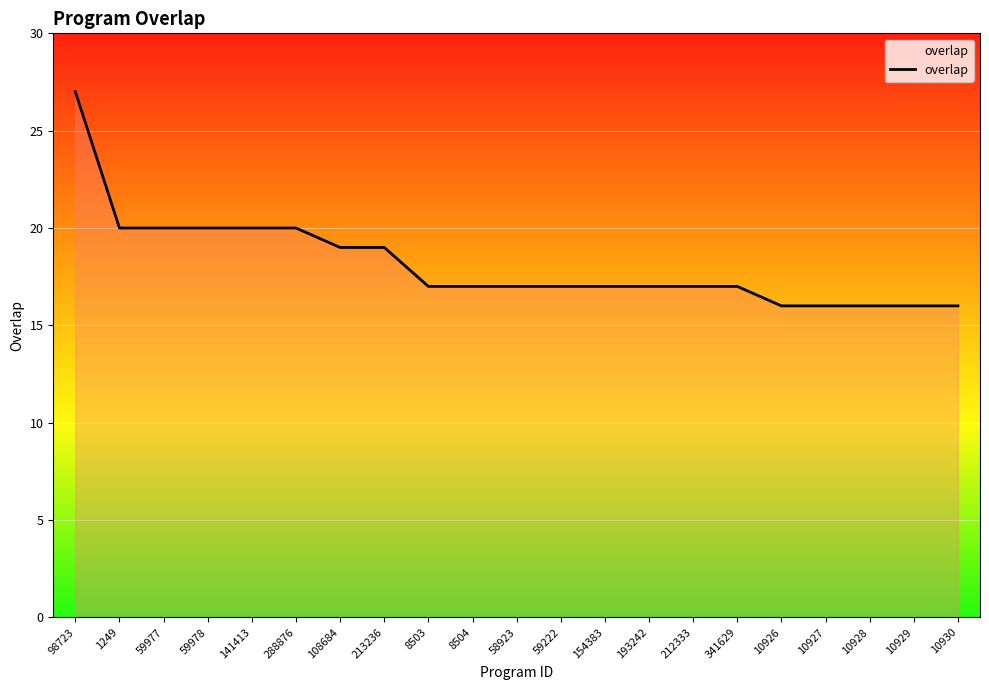

What is the change in value from 8503 to 10926?

-1